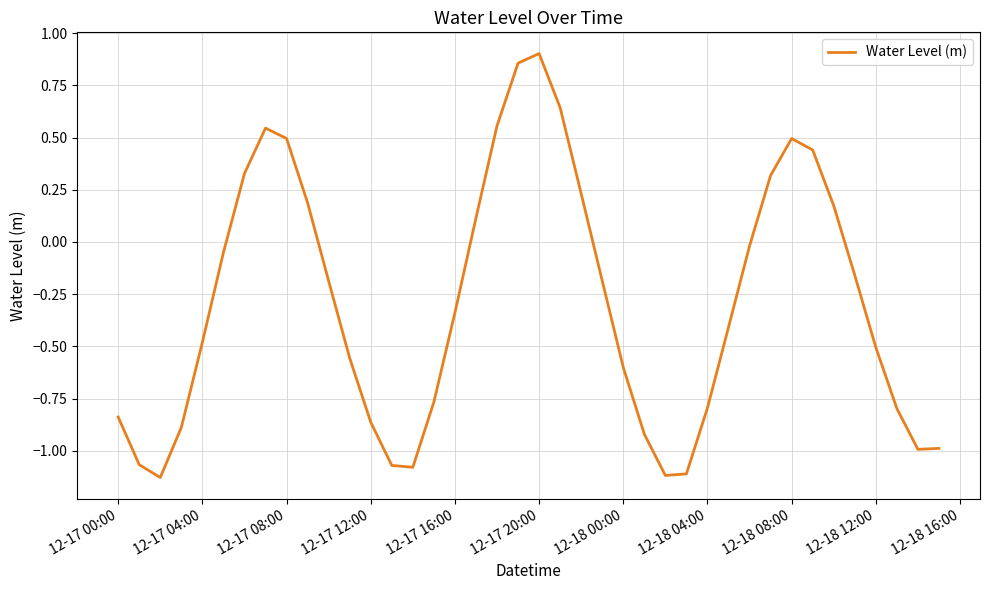

What is the difference between the maximum and minimum values?

2.0